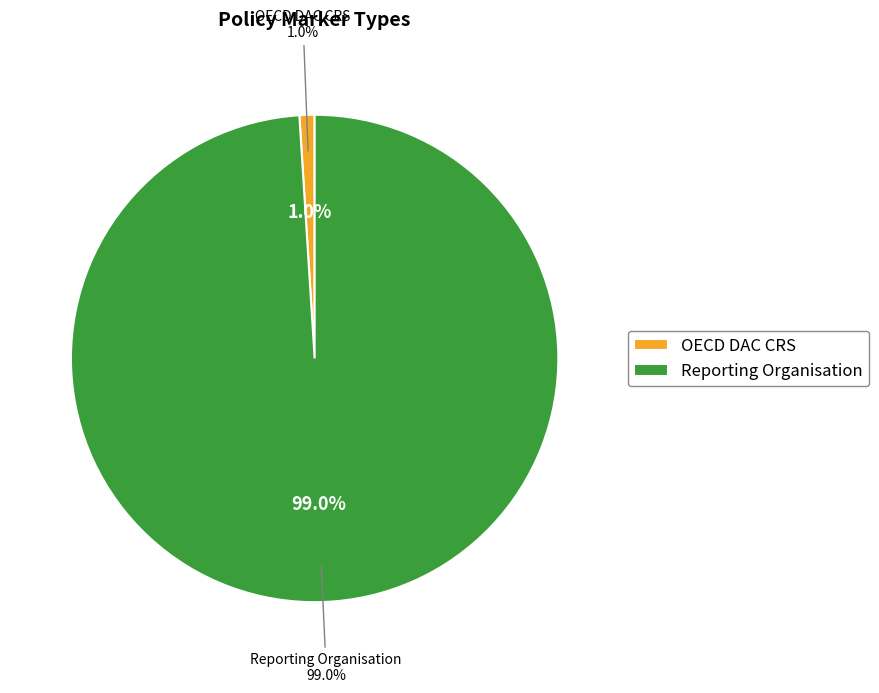

What percentage is the OECD DAC CRS slice, to the nearest percent?

1%